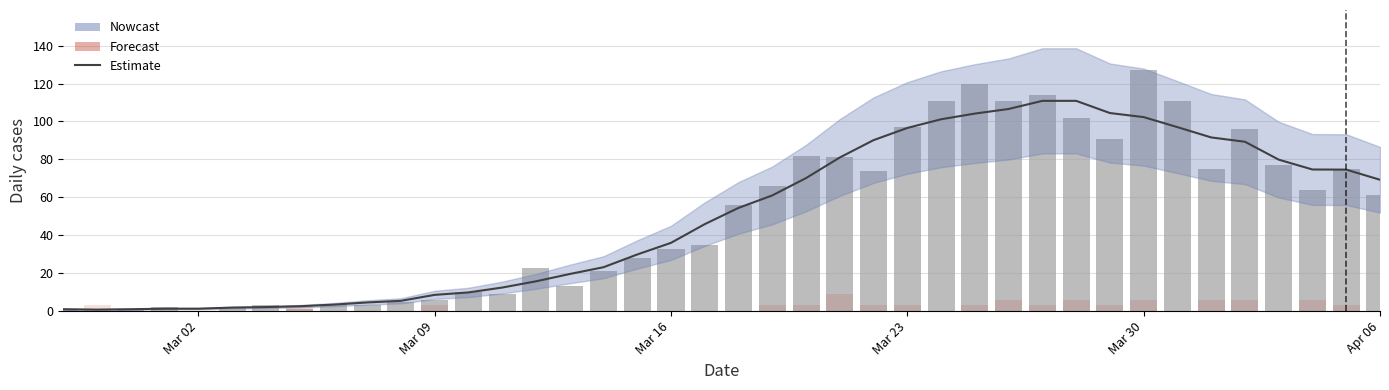

How many data points does each series have?

40